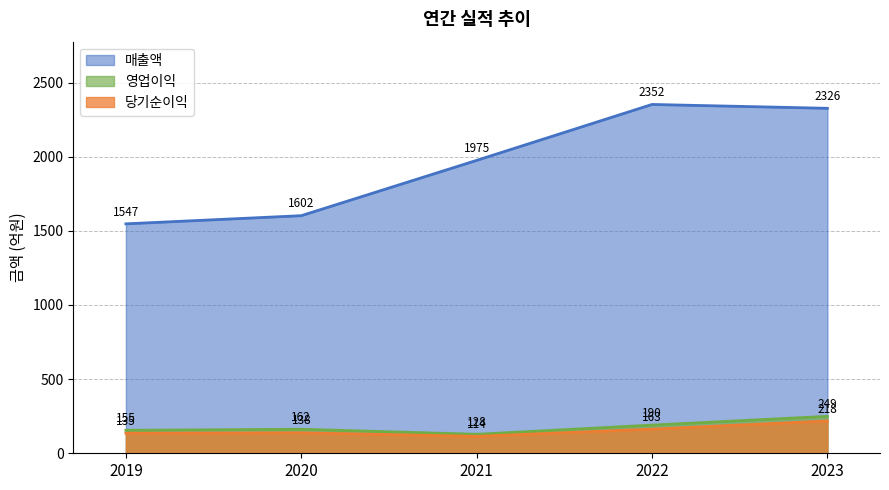

What is the value of the 영업이익 point at the 4th from the left?

190